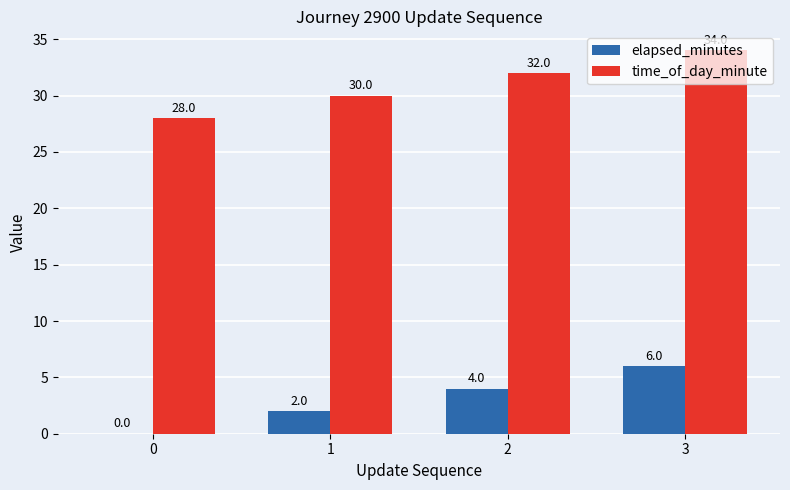

Where is elapsed_minutes nearest to the value 3?

1